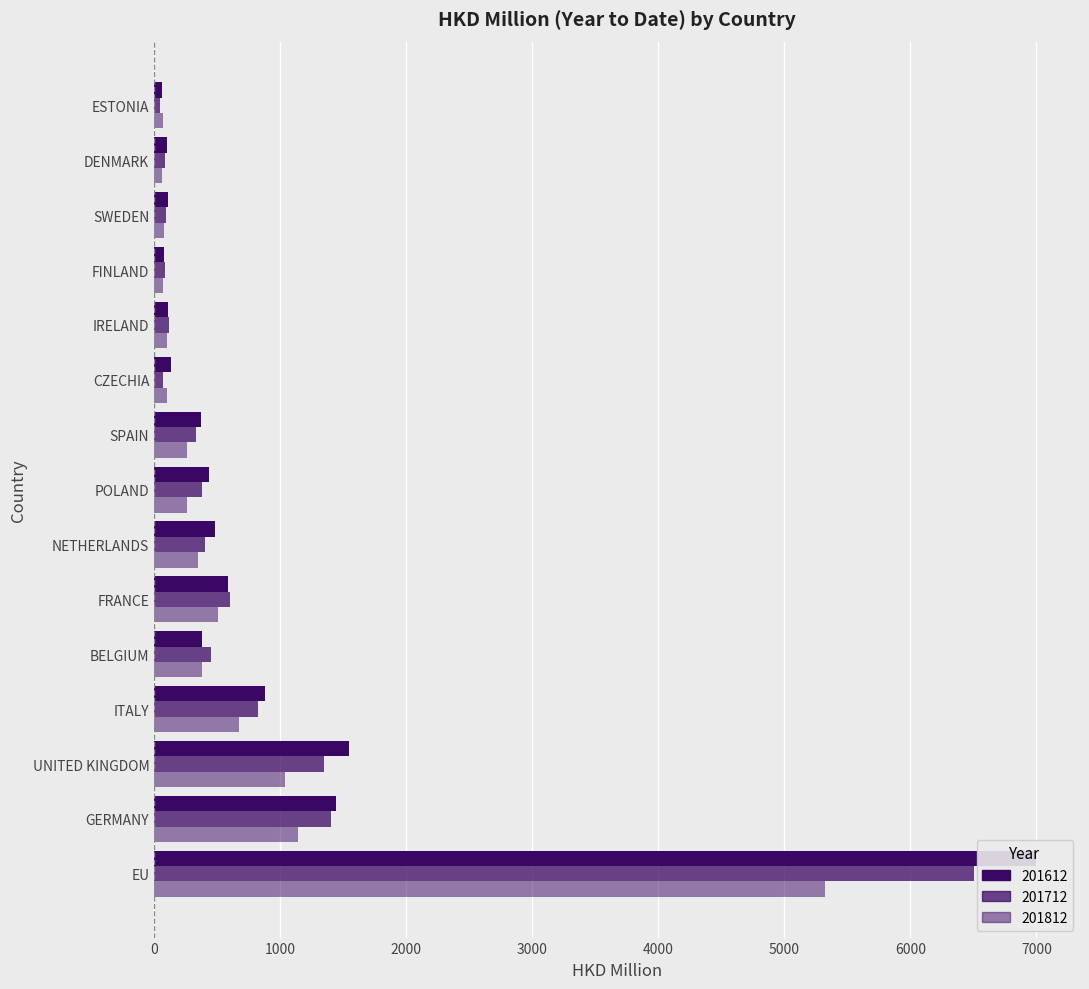

Rank the series by their average value, from highest to lowest.

201612, 201712, 201812